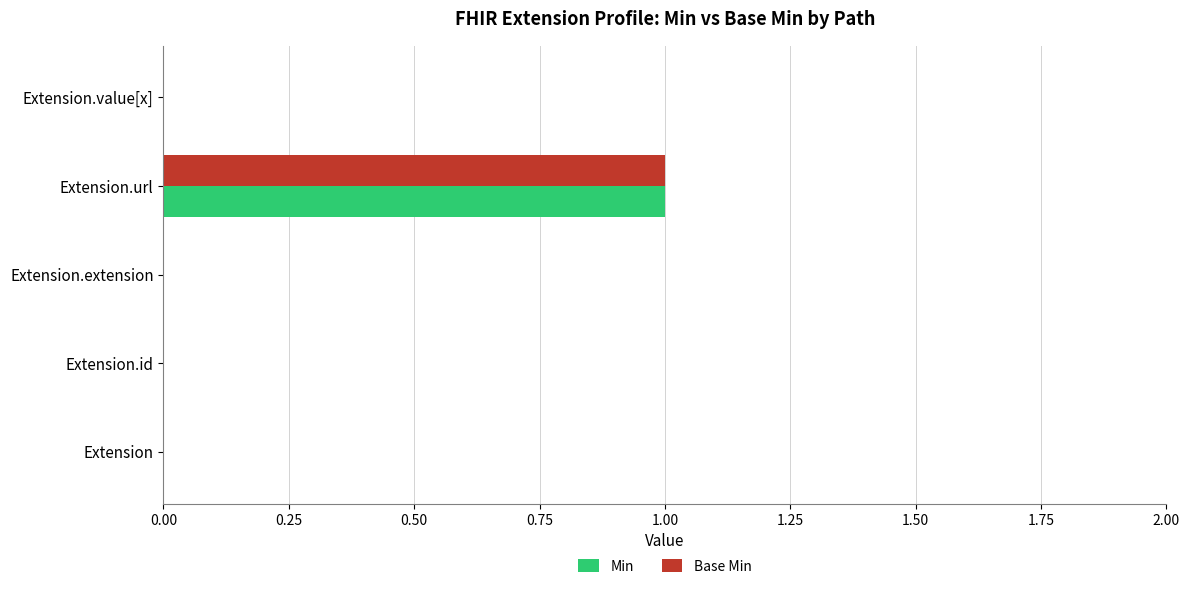

At which category is the sum across all series the highest?

Extension.url